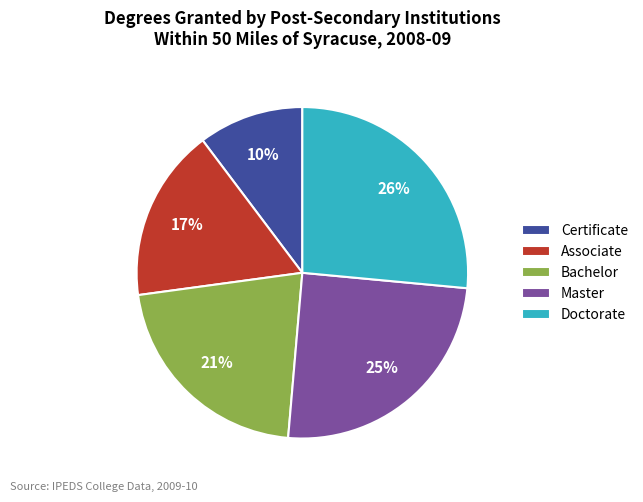

To the nearest percent, what is the difference between the largest and smallest slice percentages?

16%